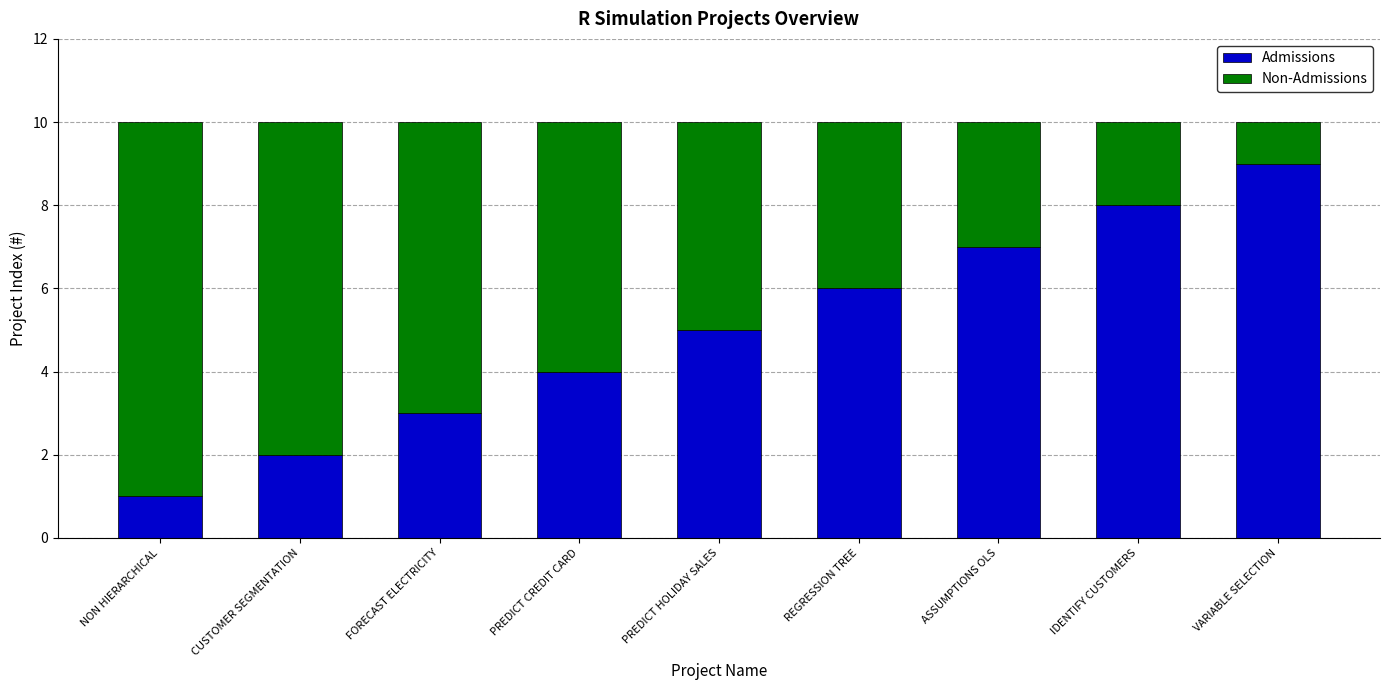

What is the maximum value for Admissions?

9